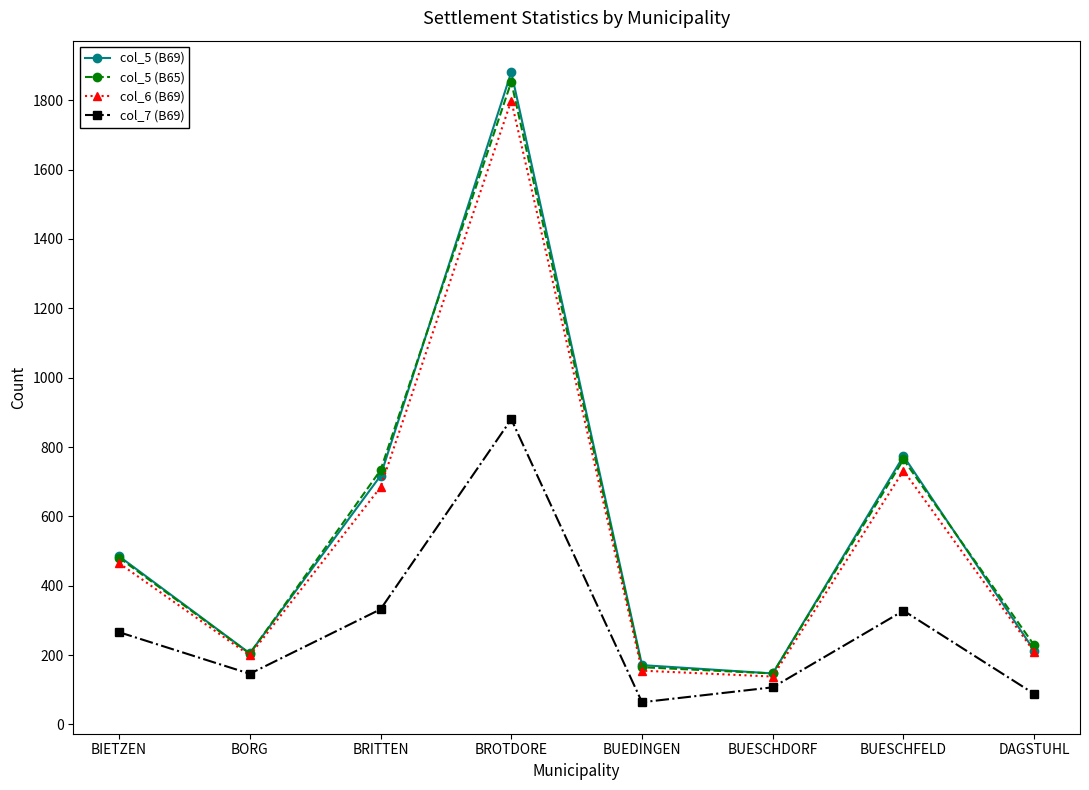

What is the sum of the col_5 (B69) values at BUEDINGEN and BIETZEN?

656